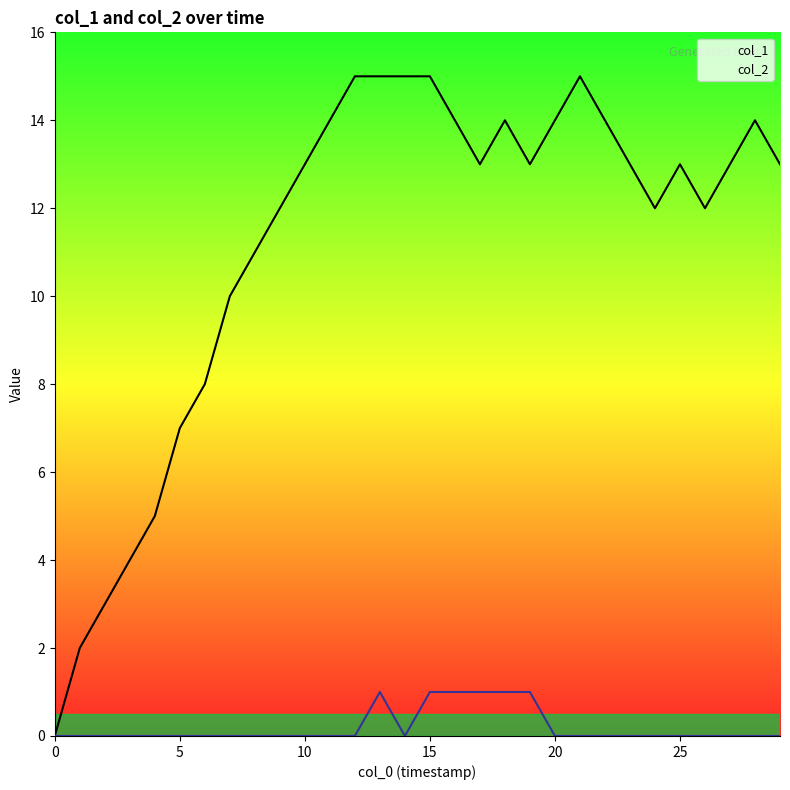

List the series in order of their overall mean, highest first.

col_1, col_2